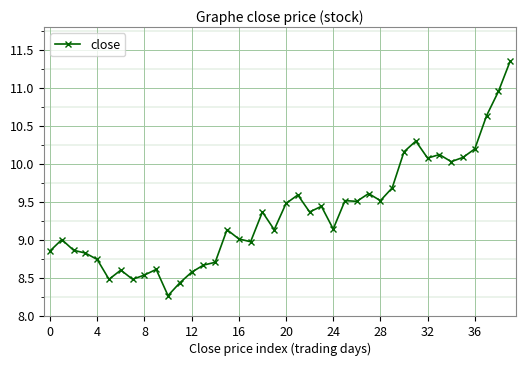

What is the difference between the second highest and second lowest values?

2.5